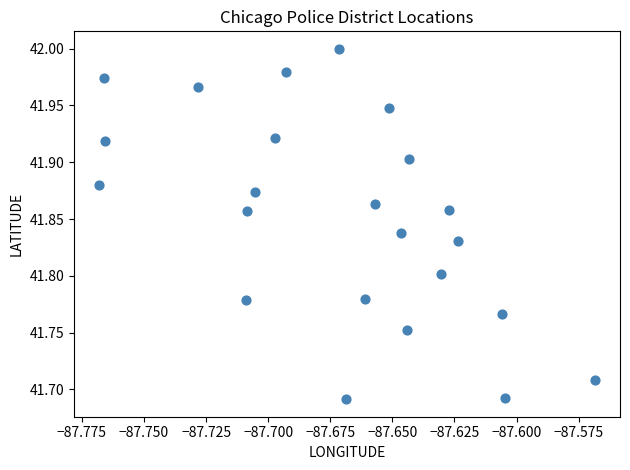

What is the range of Y values (max minus min)?

0.3